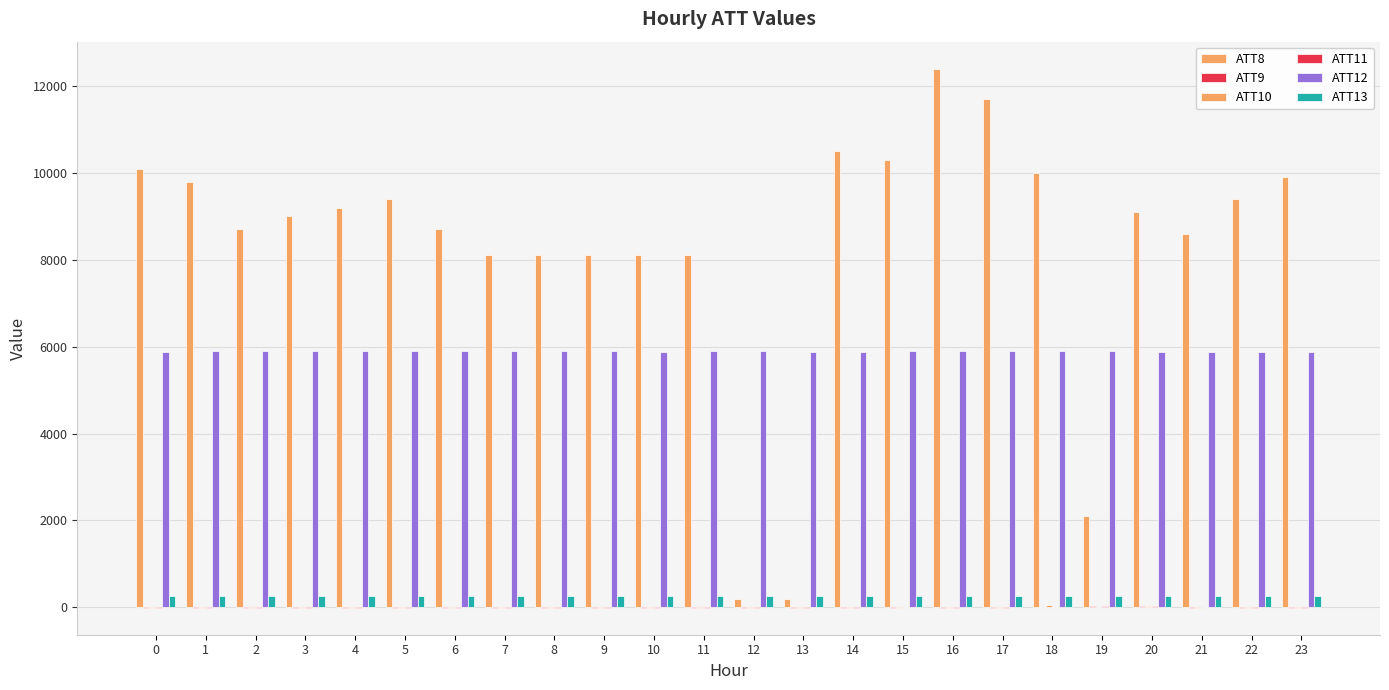

At which category does the chart reach its peak across all series?

16